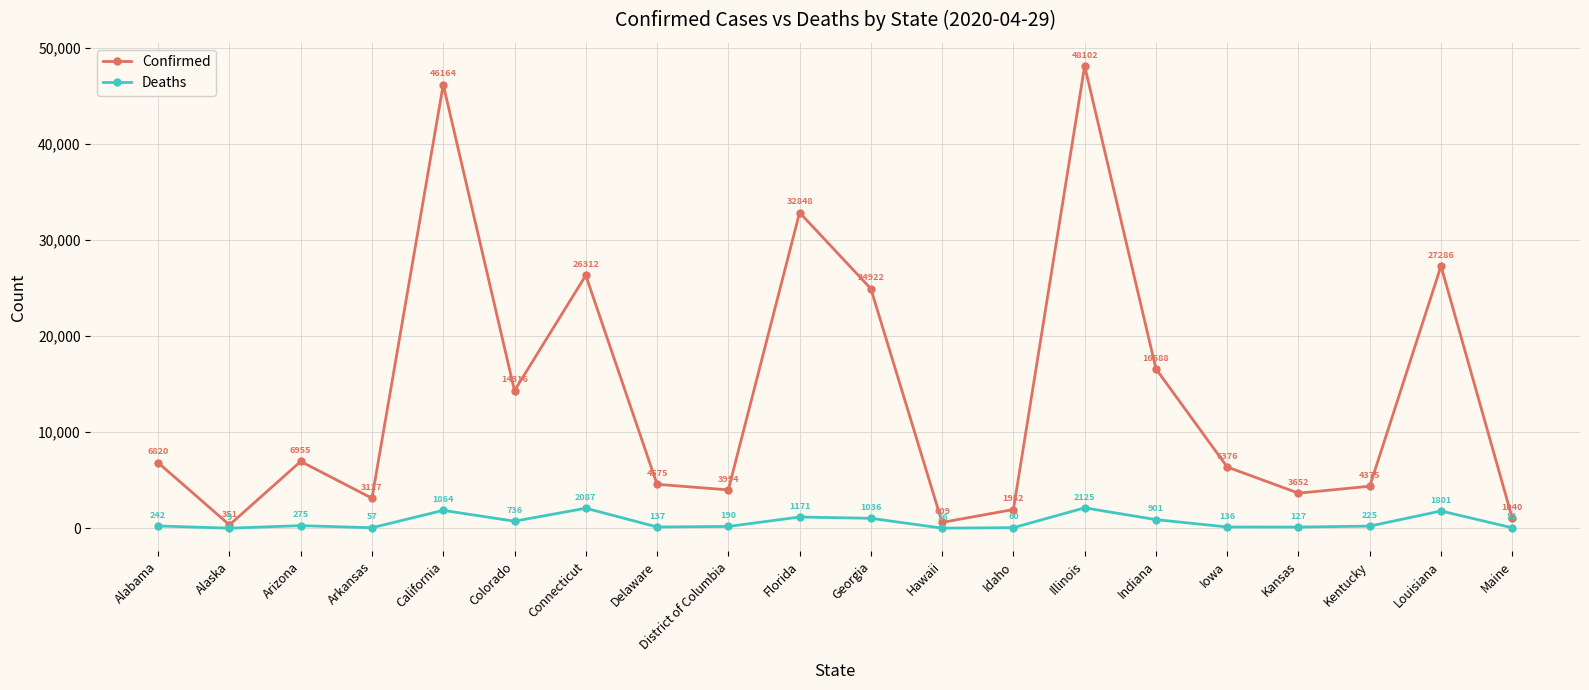

What is the total value across all series at Arizona?

7230